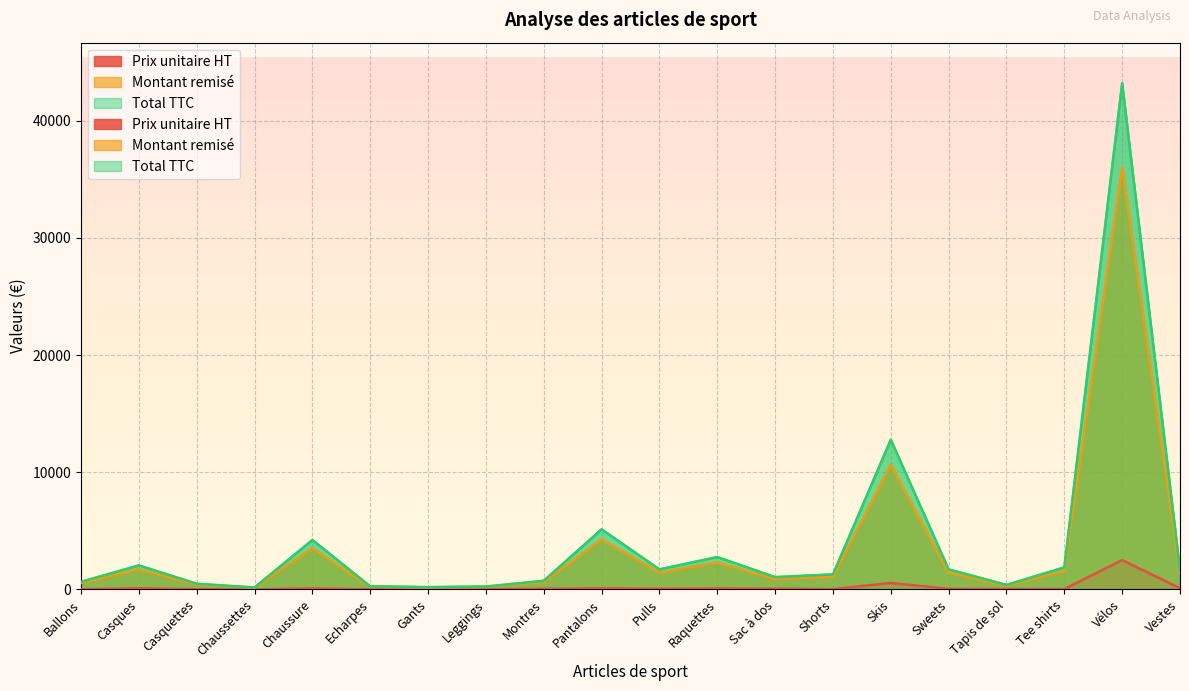

How many data points in Total TTC are above 1656?

9